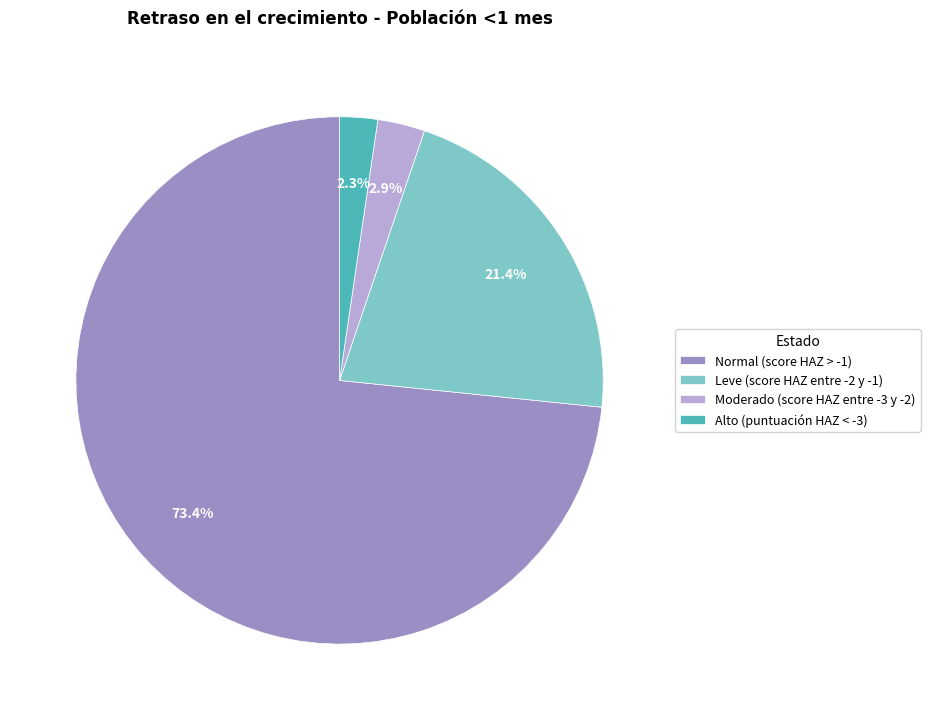

Which slice is the smallest?

Alto (puntuación HAZ < -3)